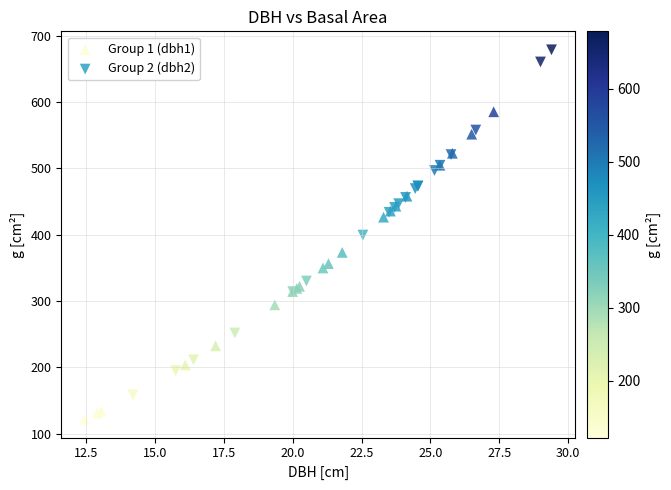

Which series has the widest spread of Y values?

Group 2 (dbh2)